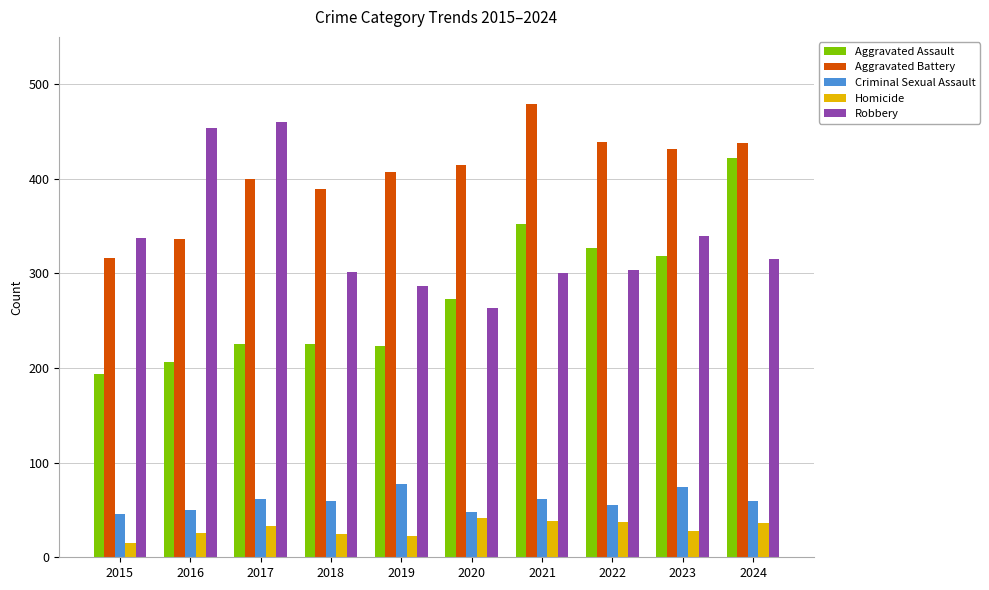

How many bars are there in total?

50